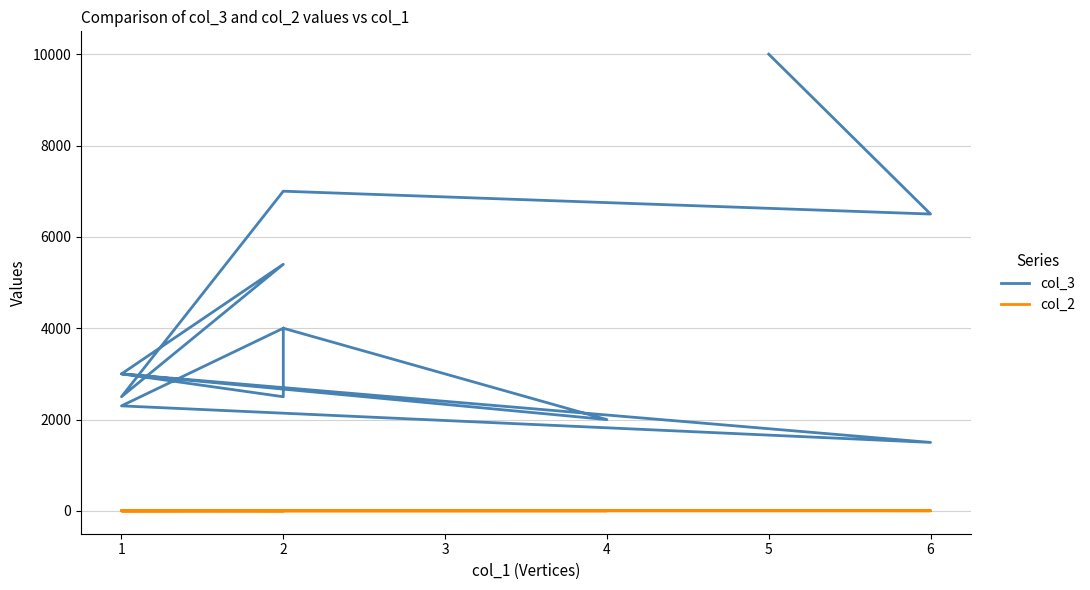

What is the value of the col_3 point at the 6th from the left?

3000